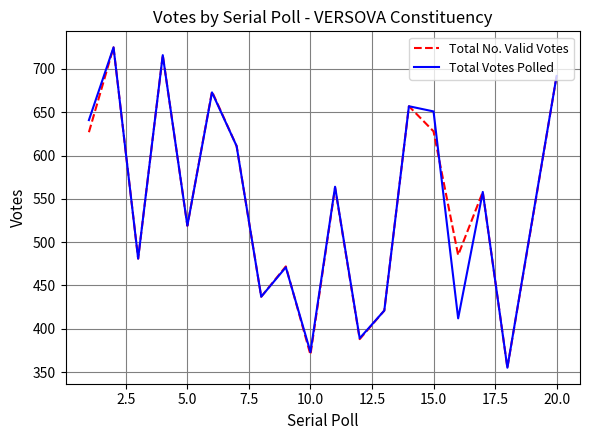

What is the sum of all Total No. Valid Votes values?

10902